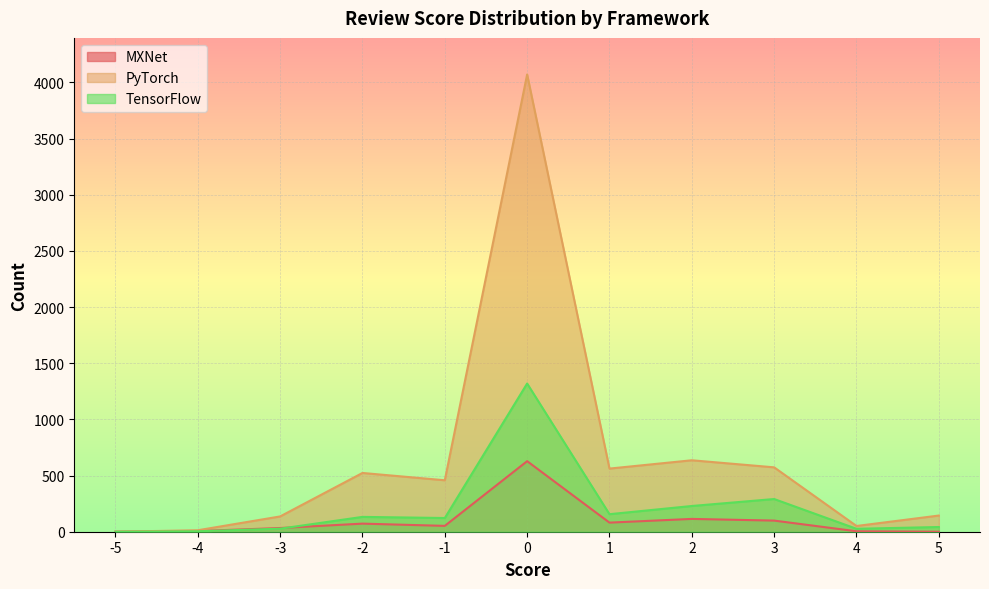

What is the approximate value of PyTorch at 2?

636